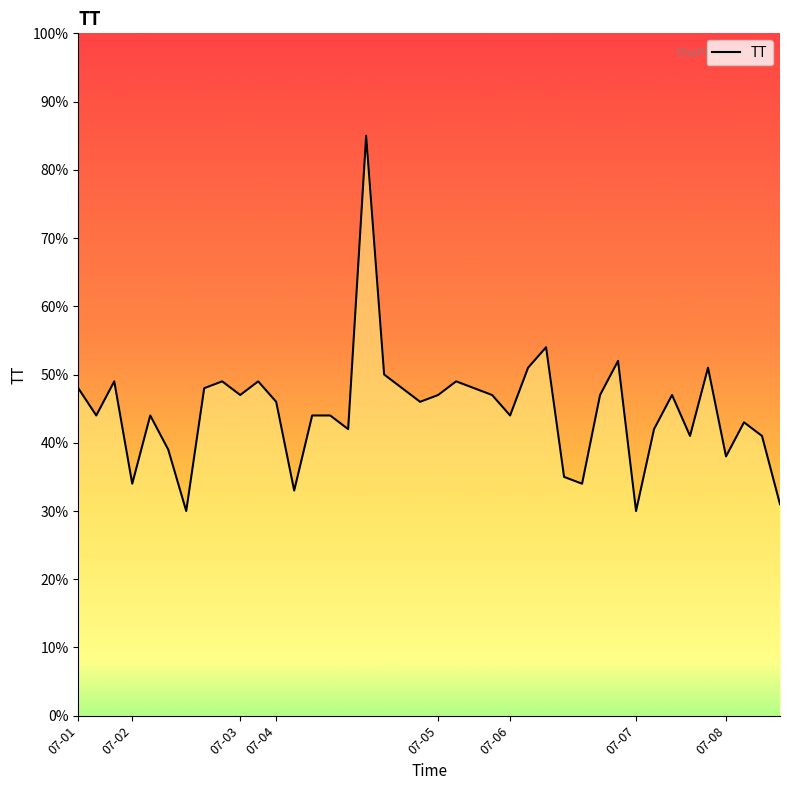

Which has a higher value, 26 or 15?

26